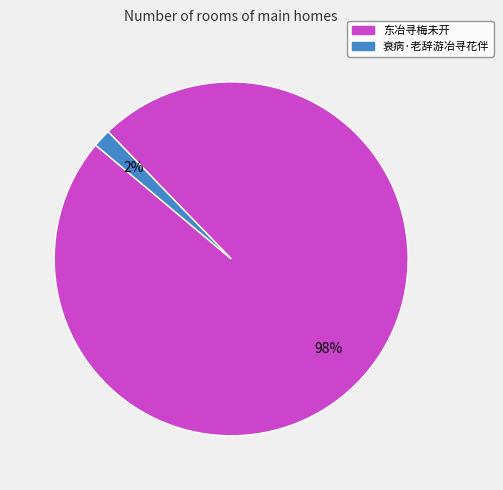

Count the number of slices in the pie.

2